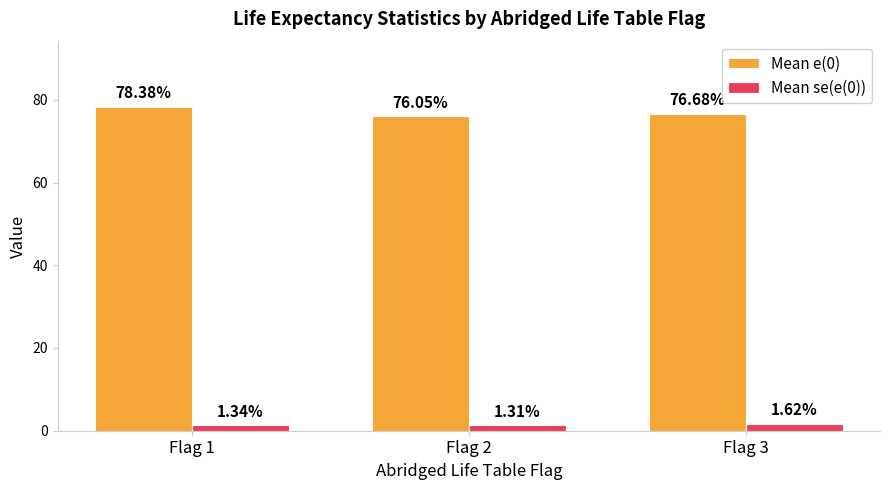

Which series has the widest spread of values?

Mean e(0)